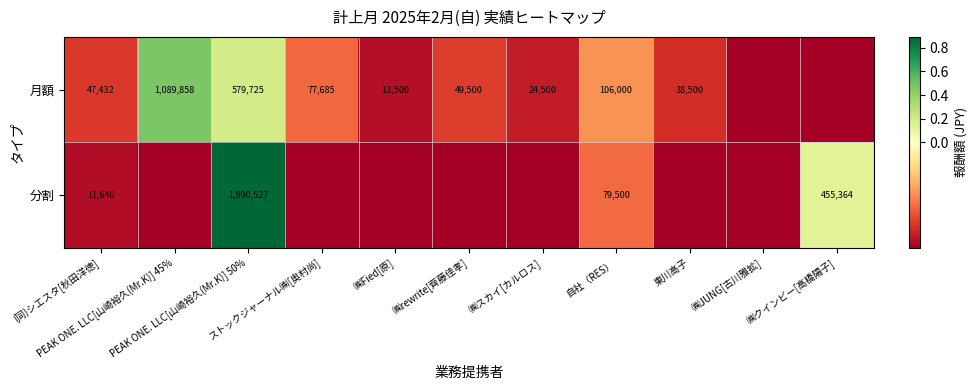

List the series in order of their overall mean, highest first.

分割, 月額